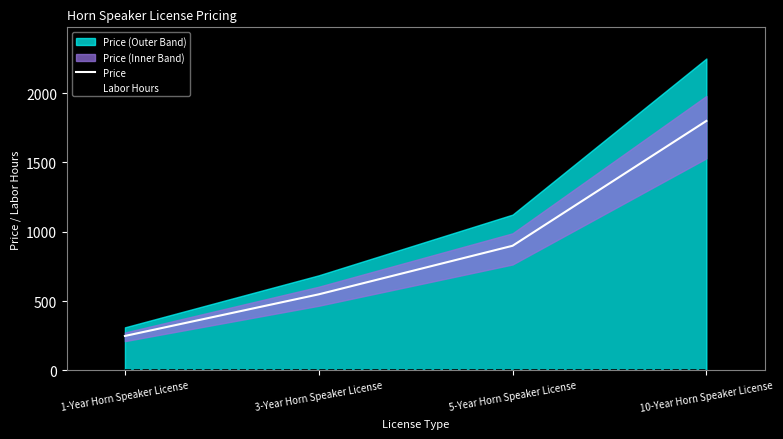

Reading left to right, what are all the values shown in this chart?

Price: 1-Year Horn Speaker License=249	3-Year Horn Speaker License=549	5-Year Horn Speaker License=899	10-Year Horn Speaker License=1799
Labor Hours: 1-Year Horn Speaker License=0	3-Year Horn Speaker License=0	5-Year Horn Speaker License=0	10-Year Horn Speaker License=0